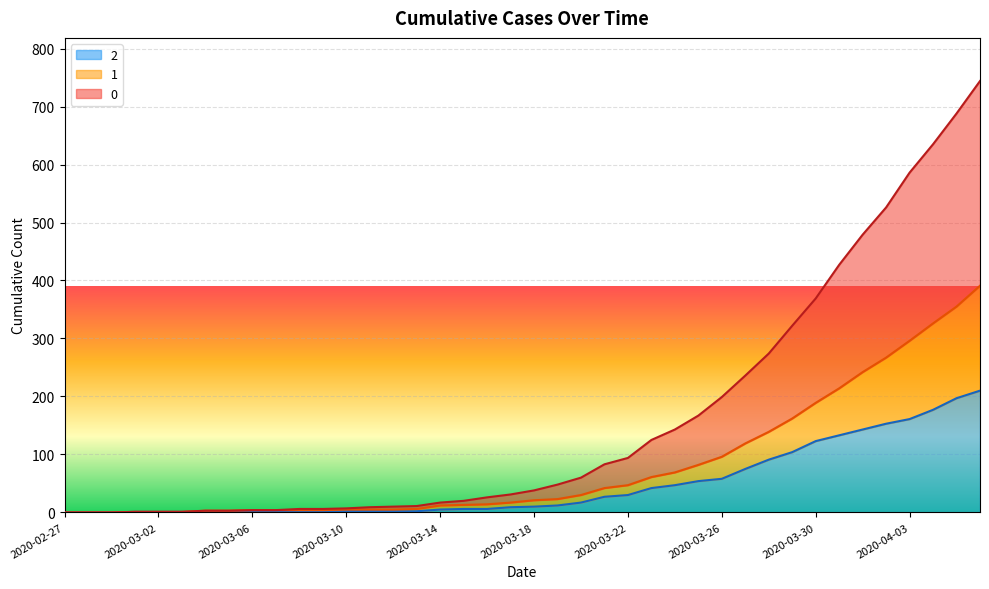

Reading left to right, what are all the values shown in this chart?

0: 0	0	0	1	1	1	3	3	4	4	6	6	7	9	10	11	17	20	26	31	38	48	60	83	94	125	143	167	199	236	274	322	369	427	479	526	586	635	688	744
1: 0	0	0	1	1	1	3	3	4	4	4	4	5	5	5	6	12	13	14	17	21	23	30	42	47	61	69	82	96	119	139	162	189	214	242	267	296	326	355	391
2: 0	0	0	1	1	1	1	1	2	1	1	1	2	2	2	2	5	6	6	9	10	12	17	27	30	42	47	54	58	75	91	104	123	133	143	153	161	177	197	210